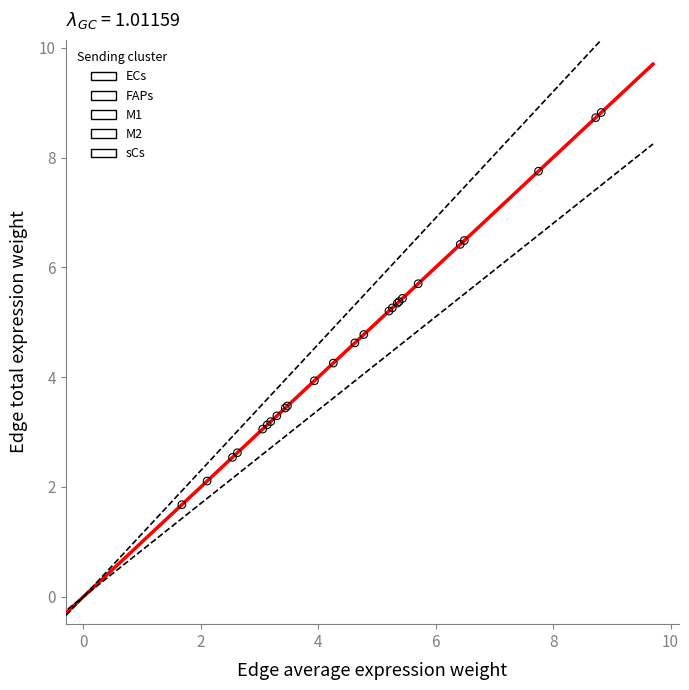

Which series has the largest Y range (max minus min)?

FAPs